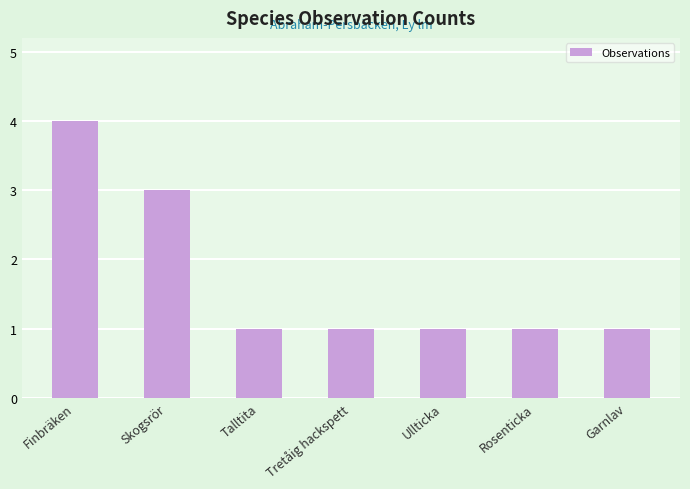

What is the difference between the maximum and minimum values?

3